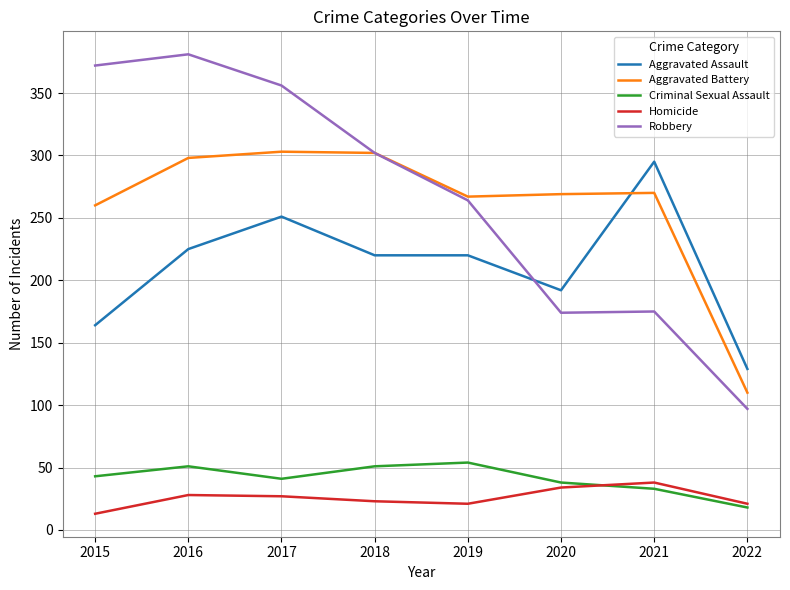

What is the smallest value displayed?

13